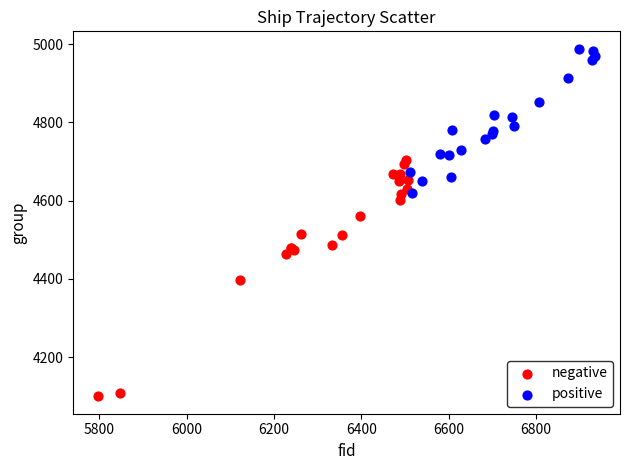

Which series contains the highest Y value?

positive